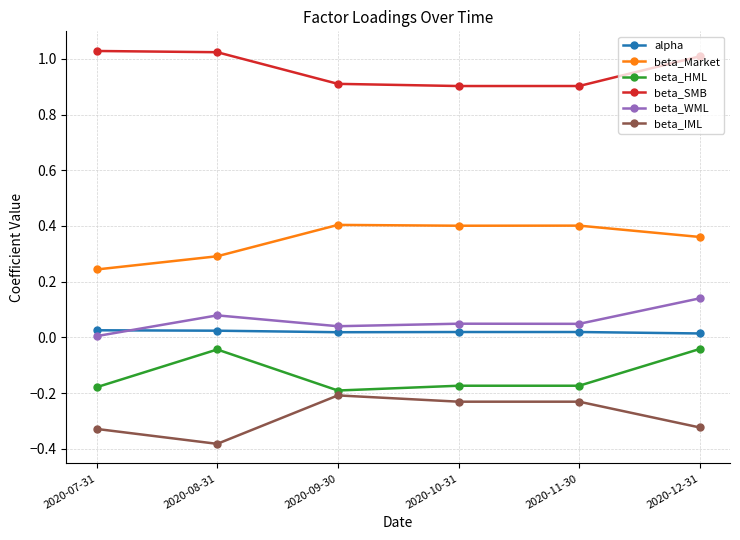

True or false: beta_SMB and alpha intersect in this chart.

False